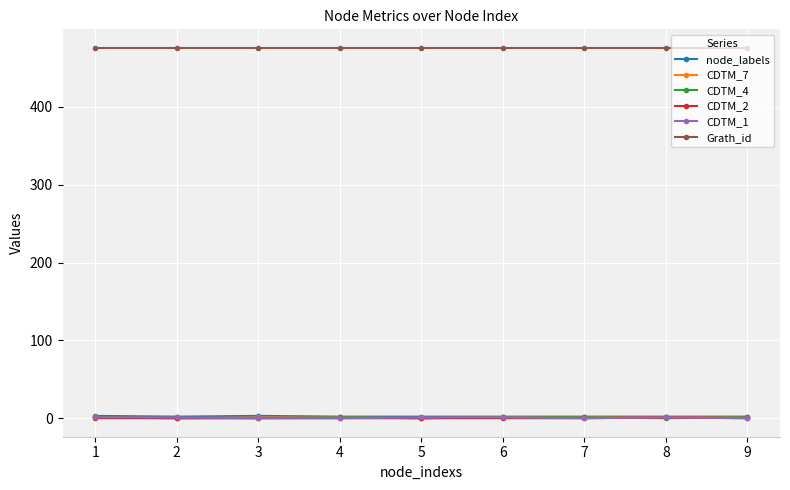

The value of Grath_id at 2 is 681. True or false?

False